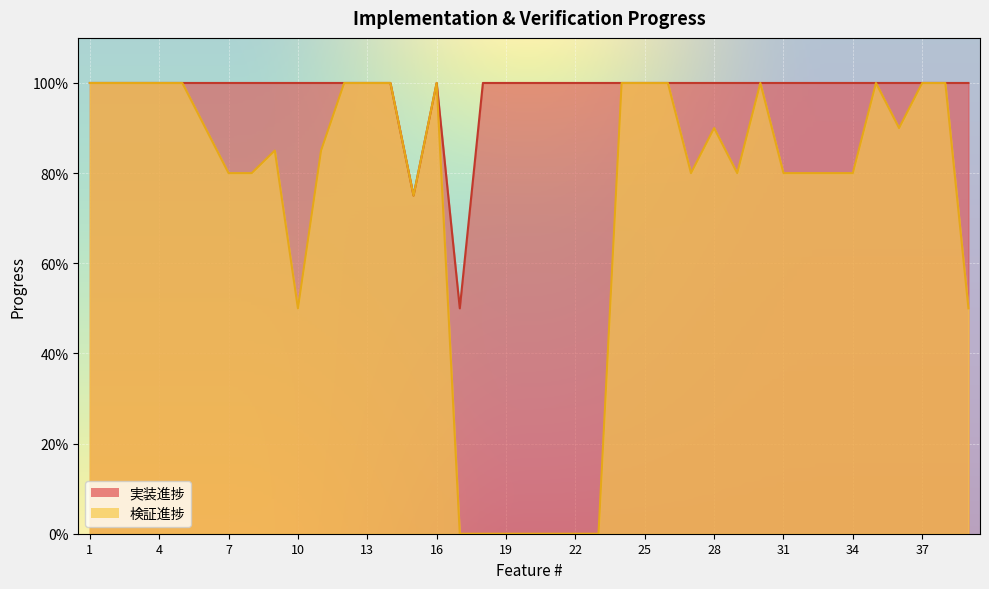

Reading left to right, what are all the values shown in this chart?

検証進捗: 1=1.0	2=1.0	3=1.0	4=1.0	5=1.0	6=0.9	7=0.8	8=0.8	9=0.8	10=0.5	11=0.8	12=1.0	13=1.0	14=1.0	15=0.8	16=1.0	17=0.0	18=0.0	19=0.0	20=0.0	21=0.0	22=0.0	23=0.0	24=1.0	25=1.0	26=1.0	27=0.8	28=0.9	29=0.8	30=1.0	31=0.8	32=0.8	33=0.8	34=0.8	35=1.0	36=0.9	37=1.0	38=1.0	39=0.5
実装進捗: 1=1.0	2=1.0	3=1.0	4=1.0	5=1.0	6=1.0	7=1.0	8=1.0	9=1.0	10=1.0	11=1.0	12=1.0	13=1.0	14=1.0	15=0.8	16=1.0	17=0.5	18=1.0	19=1.0	20=1.0	21=1.0	22=1.0	23=1.0	24=1.0	25=1.0	26=1.0	27=1.0	28=1.0	29=1.0	30=1.0	31=1.0	32=1.0	33=1.0	34=1.0	35=1.0	36=1.0	37=1.0	38=1.0	39=1.0